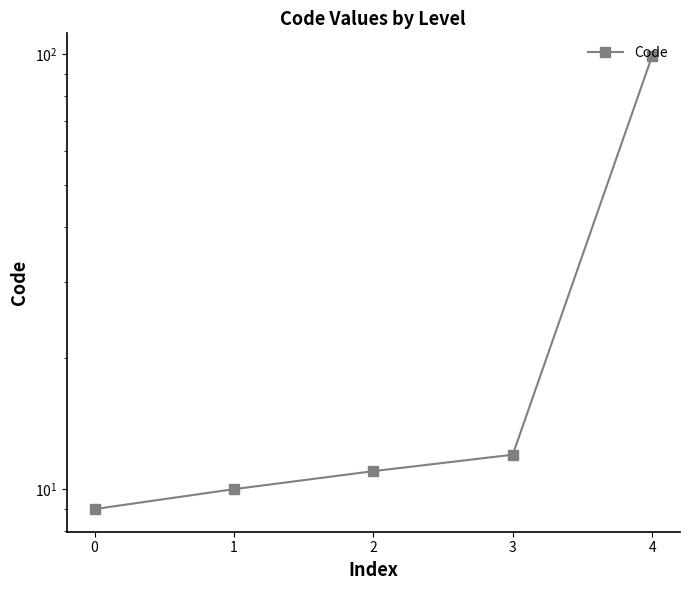

What is the value of the 4th point from the left?

12